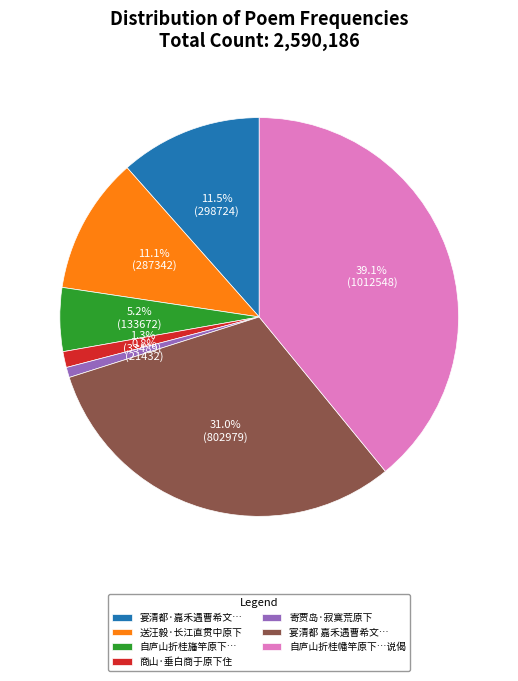

To the nearest percent, what percentage of the pie is 商山·垂白商于原下住?

1%